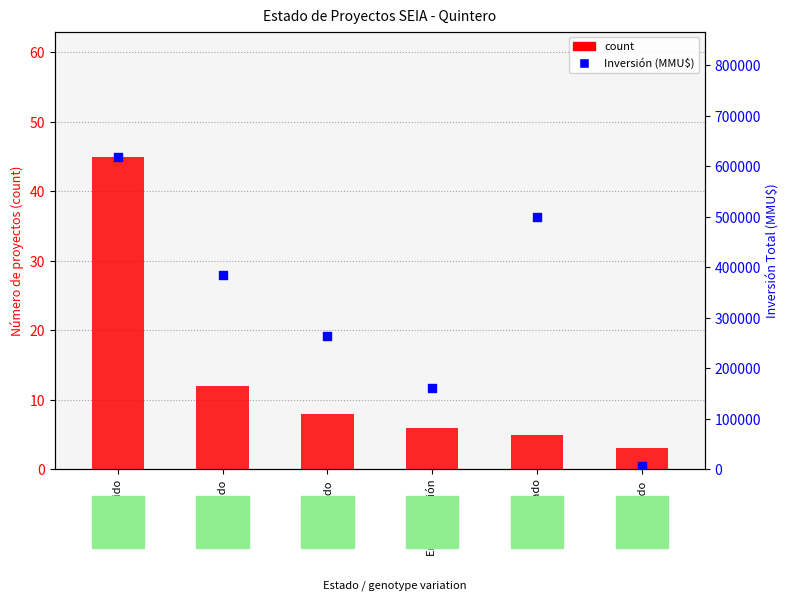

Which series reaches the maximum Y coordinate?

Inversión Total (MMU$)